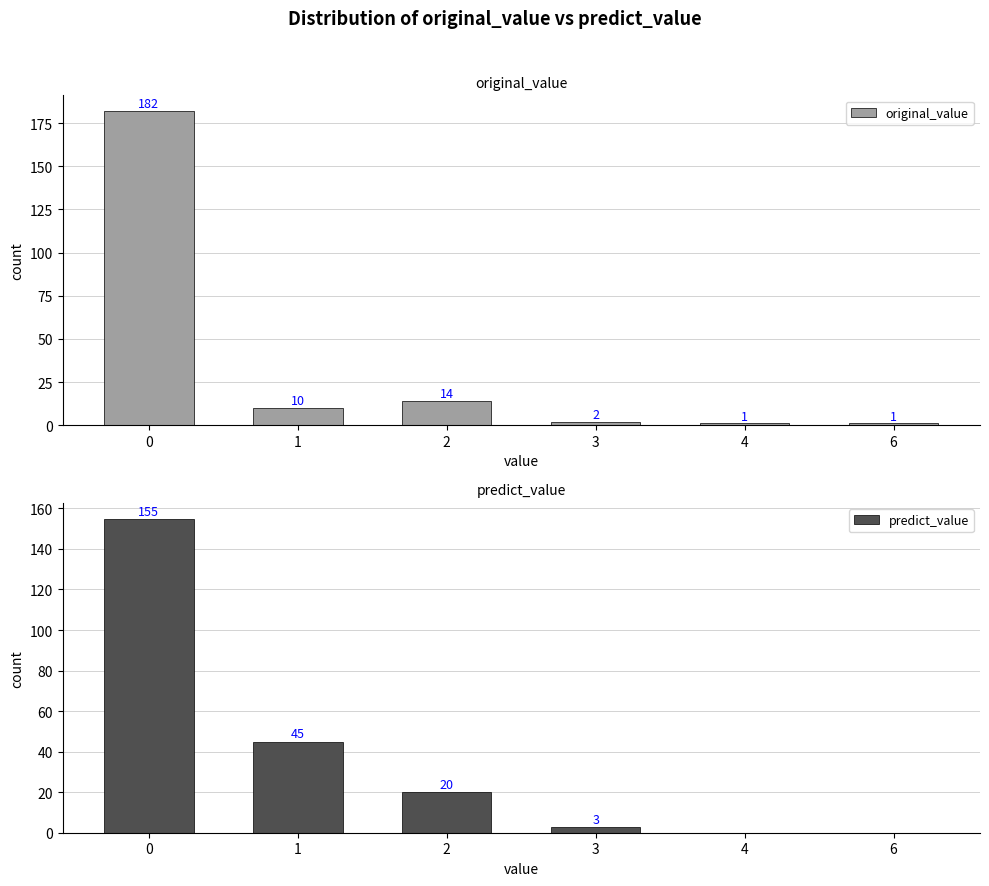

Reading left to right, what are all the values shown in this chart?

original_value: 182	10	14	2	1	1
predict_value: 155	45	20	3	0	0